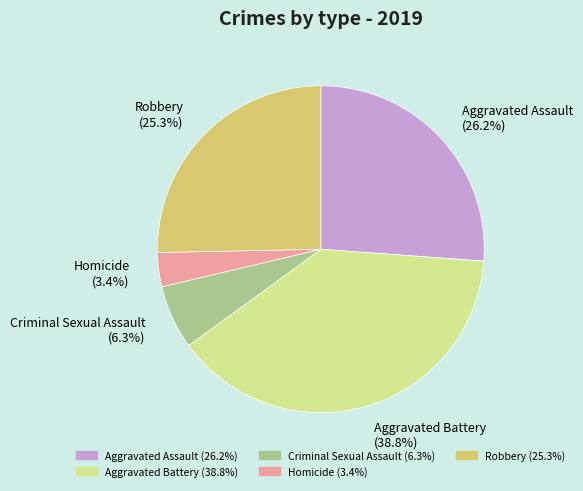

Is Homicide the majority of the pie?

No